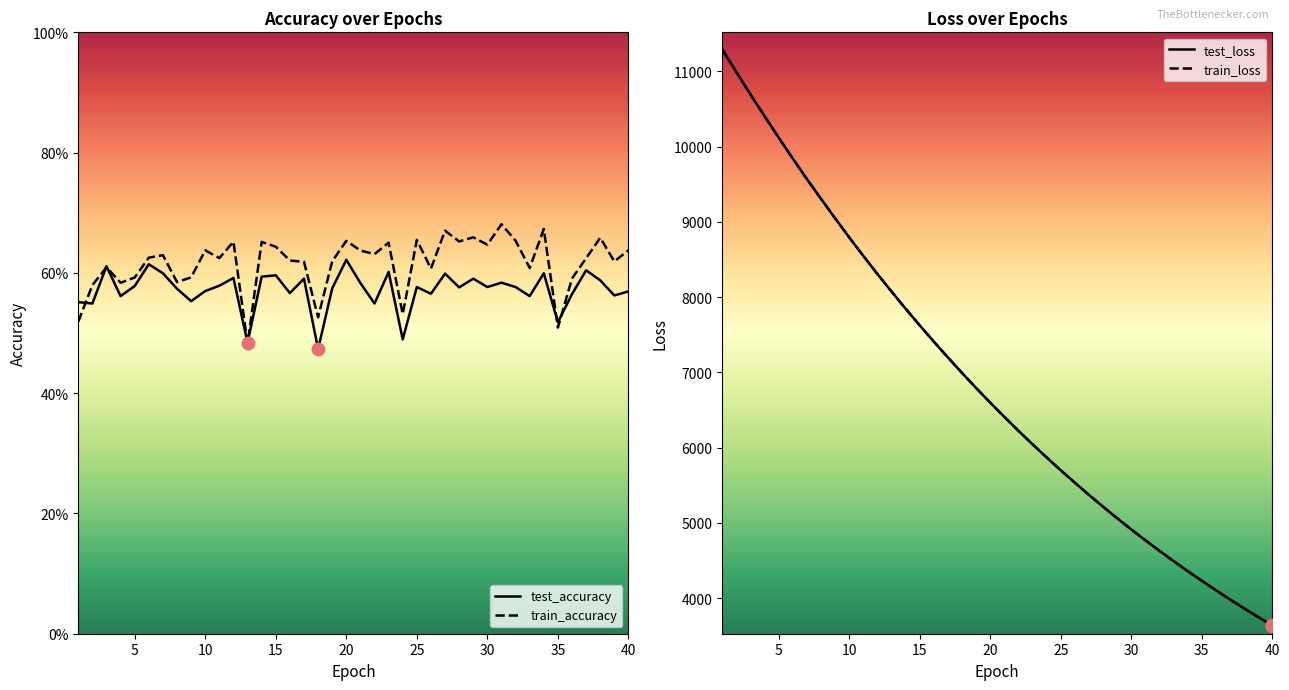

What is the minimum value for train_loss?

3637.1